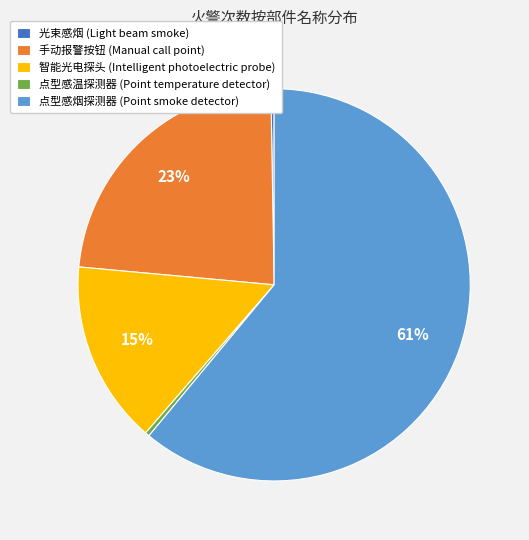

Do 点型感烟探测器 (Point smoke detector) and 手动报警按钮 (Manual call point) together represent more than half of the pie?

Yes